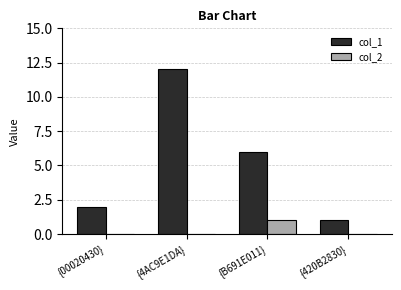

What is the average value of the col_1 series?

5